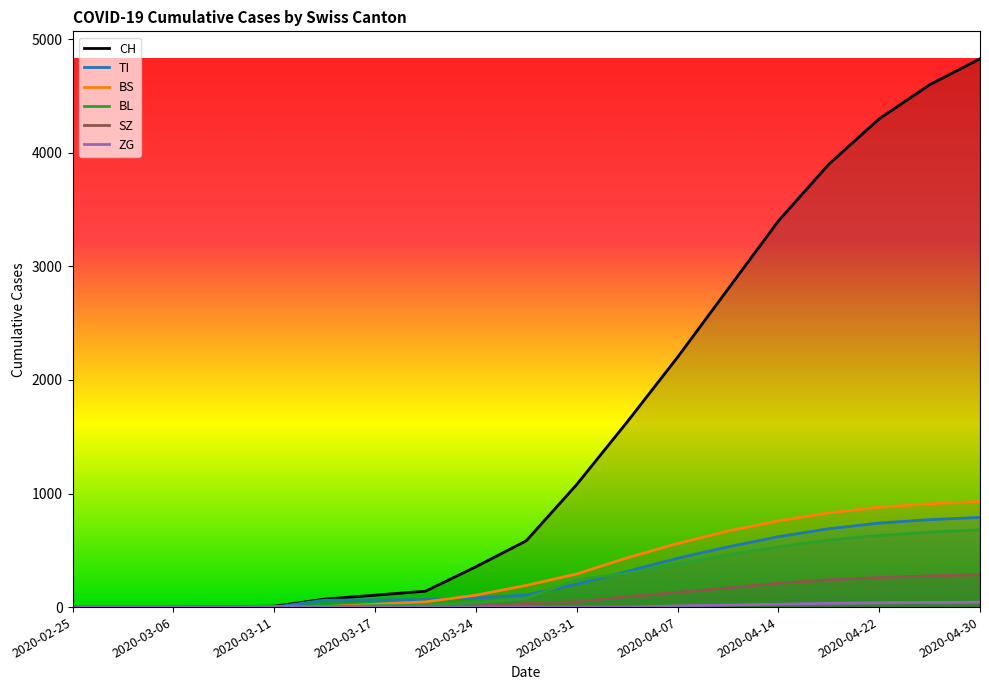

Reading right to left, transcribe all the data shown in this chart.

CH: 4829	4600	4300	3900	3400	2800	2200	1630	1079	584	355	140	105	70	8	3	1	0	0
TI: 790	770	740	690	620	530	430	314	202	107	80	67	62	61	0	0	0	0	0
BS: 930	910	880	830	760	670	560	434	292	191	105	46	25	4	4	0	0	0	0
BL: 680	660	630	590	530	460	380	298	242	76	40	18	13	2	2	0	0	0	0
SZ: 285	275	260	240	210	170	130	92	48	32	10	0	0	0	0	0	0	0	0
ZG: 43	41	38	33	26	18	10	0	0	0	0	0	0	0	0	0	0	0	0